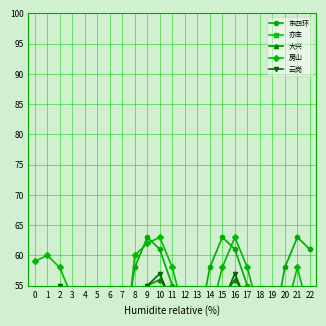

Rank the series by their maximum value, from highest to lowest.

东四环, 房山, 云岗, 大兴, 亦庄